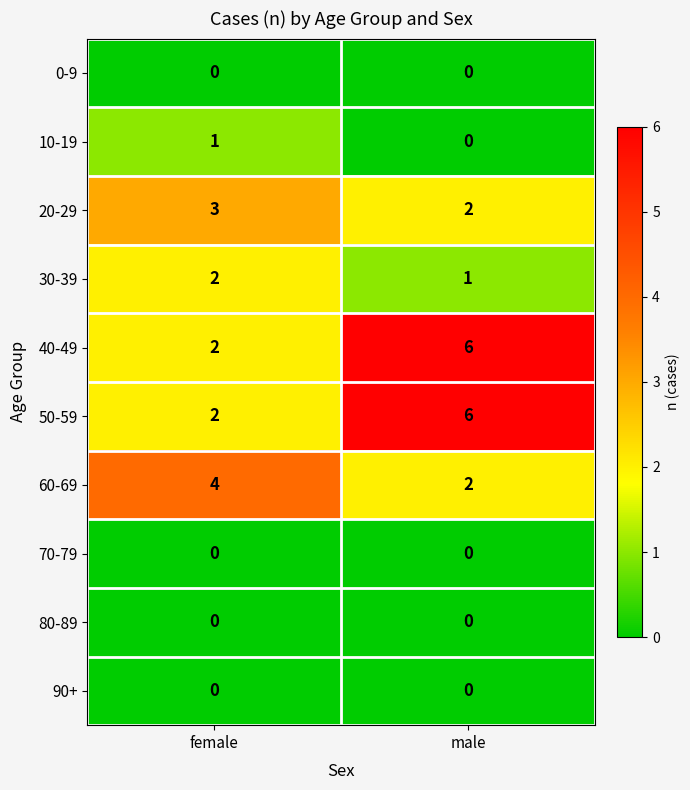

What is the total value across all series at male?

17